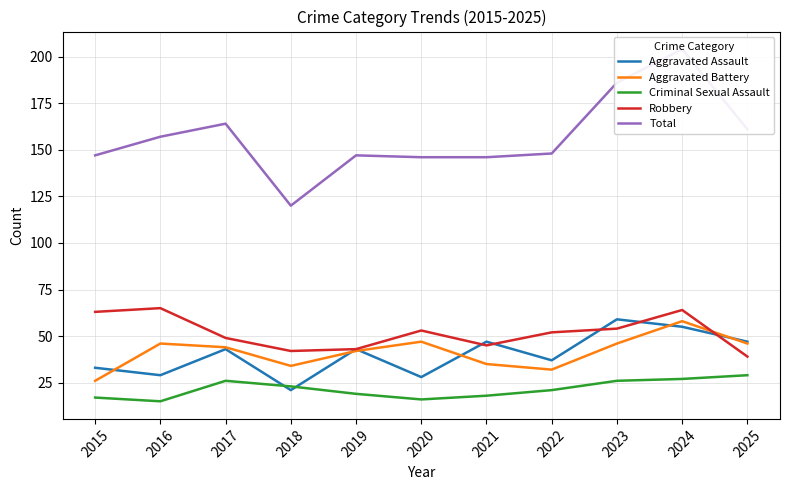

True or false: Aggravated Assault and Total cross at least once.

False